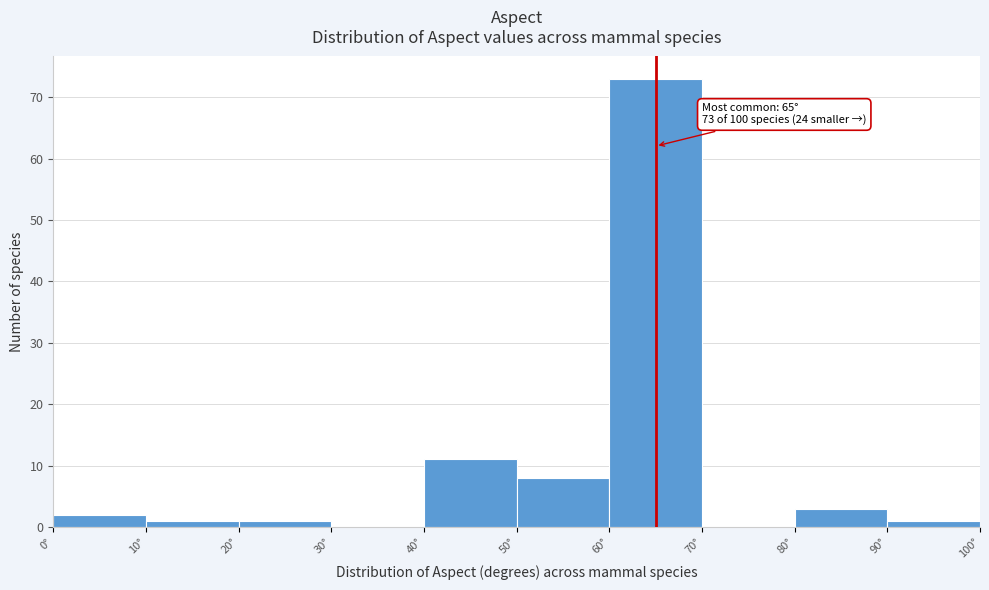

Which range on the x-axis has the tallest bar?

60 to 70